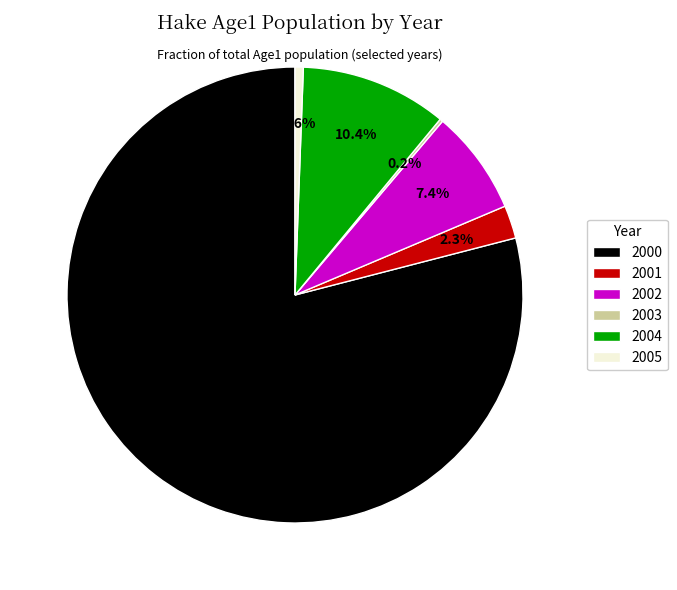

To the nearest percent, what is the average slice percentage?

17%